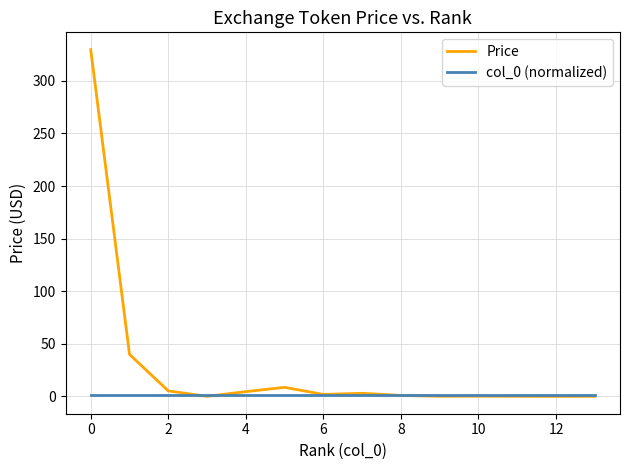

What is the highest value of the Price series?

329.7